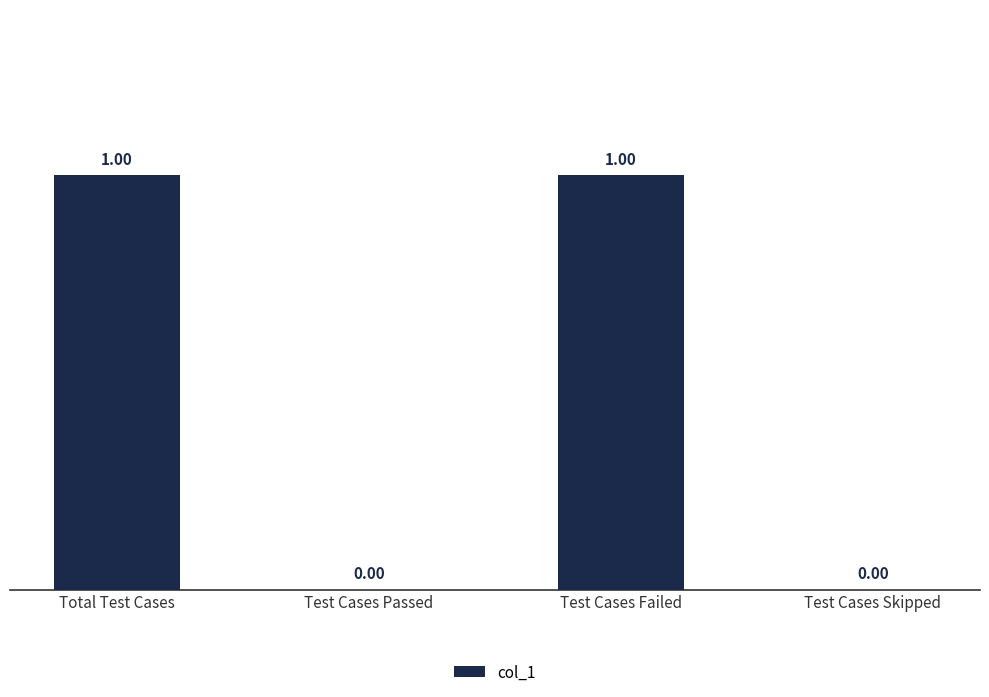

Which has a higher value, Test Cases Failed or Test Cases Passed?

Test Cases Failed